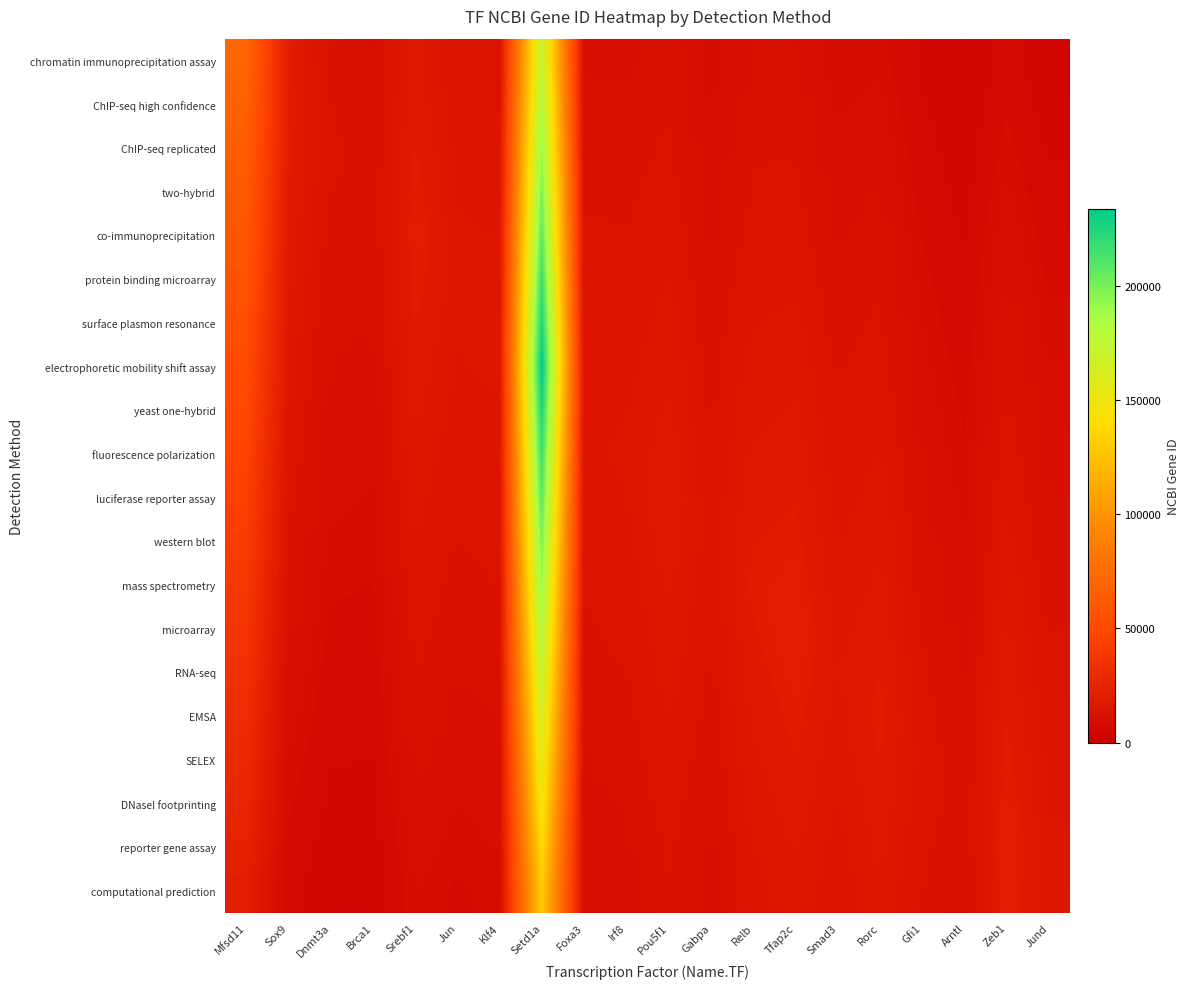

Reading left to right, list all the values displayed in this chart.

chromatin immunoprecipitation assay: Mfsd11=69900.0	Sox9=19920.0	Dnmt3a=12445.1	Brca1=10841.8	Srebf1=17723.7	Jun=13440.9	Klf4=12930.5	Setd1a=173581.4	Foxa3=10844.8	Irf8=10627.9	Pou5f1=11999.4	Gabpa=8558.3	Relb=10989.4	Tfap2c=11160.9	Smad3=8293.1	Rorc=8895.9	Gfi1=5985.9	Arntl=4433.8	Zeb1=7214.1	Jund=4943.4
ChIP-seq high confidence: Mfsd11=67324.7	Sox9=20682.0	Dnmt3a=12940.0	Brca1=11290.9	Srebf1=18489.5	Jun=14048.0	Klf4=13542.1	Setd1a=182198.9	Foxa3=11411.4	Irf8=11213.7	Pou5f1=12699.3	Gabpa=9088.4	Relb=11715.1	Tfap2c=11950.1	Smad3=8924.1	Rorc=9628.5	Gfi1=6523.1	Arntl=4870.9	Zeb1=8003.2	Jund=5550.5
ChIP-seq replicated: Mfsd11=64749.5	Sox9=19920.0	Dnmt3a=13435.0	Brca1=11739.9	Srebf1=19255.3	Jun=14655.0	Klf4=14153.7	Setd1a=190816.4	Foxa3=11977.9	Irf8=11799.5	Pou5f1=13399.3	Gabpa=9618.6	Relb=12440.8	Tfap2c=12739.3	Smad3=9555.1	Rorc=10361.1	Gfi1=7060.3	Arntl=5308.0	Zeb1=8792.2	Jund=6157.6
two-hybrid: Mfsd11=62174.2	Sox9=19158.1	Dnmt3a=12940.0	Brca1=12189.0	Srebf1=20021.2	Jun=15262.0	Klf4=14765.3	Setd1a=199433.9	Foxa3=12544.4	Irf8=12385.3	Pou5f1=14099.3	Gabpa=10148.7	Relb=13166.6	Tfap2c=13528.4	Smad3=10186.1	Rorc=11093.7	Gfi1=7597.5	Arntl=5745.2	Zeb1=9581.3	Jund=6764.7
co-immunoprecipitation: Mfsd11=59598.9	Sox9=18396.1	Dnmt3a=12445.1	Brca1=11739.9	Srebf1=20787.0	Jun=15869.0	Klf4=15376.8	Setd1a=208051.5	Foxa3=13110.9	Irf8=12971.1	Pou5f1=14799.2	Gabpa=10678.9	Relb=13892.3	Tfap2c=14317.6	Smad3=10817.1	Rorc=11826.3	Gfi1=8134.7	Arntl=6182.3	Zeb1=10370.3	Jund=7371.7
protein binding microarray: Mfsd11=57023.7	Sox9=17634.1	Dnmt3a=11950.1	Brca1=11290.9	Srebf1=20021.2	Jun=16476.0	Klf4=15988.4	Setd1a=216669.0	Foxa3=13677.4	Irf8=13556.8	Pou5f1=15499.2	Gabpa=11209.1	Relb=14618.0	Tfap2c=15106.7	Smad3=11448.0	Rorc=12558.9	Gfi1=8671.9	Arntl=6619.4	Zeb1=11159.4	Jund=7978.8
surface plasmon resonance: Mfsd11=54448.4	Sox9=16872.2	Dnmt3a=11455.1	Brca1=10841.8	Srebf1=19255.3	Jun=15869.0	Klf4=16600.0	Setd1a=225286.5	Foxa3=14244.0	Irf8=14142.6	Pou5f1=16199.1	Gabpa=11739.2	Relb=15343.7	Tfap2c=15895.9	Smad3=12079.0	Rorc=13291.6	Gfi1=9209.1	Arntl=7056.6	Zeb1=11948.4	Jund=8585.9
electrophoretic mobility shift assay: Mfsd11=51873.2	Sox9=16110.2	Dnmt3a=10960.1	Brca1=10392.7	Srebf1=18489.5	Jun=15262.0	Klf4=15988.4	Setd1a=233904.0	Foxa3=14810.5	Irf8=14728.4	Pou5f1=16899.1	Gabpa=12269.4	Relb=16069.4	Tfap2c=16685.1	Smad3=12710.0	Rorc=14024.2	Gfi1=9746.2	Arntl=7493.7	Zeb1=12737.5	Jund=9193.0
yeast one-hybrid: Mfsd11=49297.9	Sox9=15348.2	Dnmt3a=10465.2	Brca1=9943.7	Srebf1=17723.7	Jun=14655.0	Klf4=15376.8	Setd1a=225286.5	Foxa3=15377.0	Irf8=15314.2	Pou5f1=17599.1	Gabpa=12799.5	Relb=16795.1	Tfap2c=17474.2	Smad3=13341.0	Rorc=14756.8	Gfi1=10283.4	Arntl=7930.8	Zeb1=13526.5	Jund=9800.1
fluorescence polarization: Mfsd11=46722.6	Sox9=14586.3	Dnmt3a=9970.2	Brca1=9494.6	Srebf1=16957.8	Jun=14048.0	Klf4=14765.3	Setd1a=216669.0	Foxa3=14810.5	Irf8=15900.0	Pou5f1=18299.0	Gabpa=13329.7	Relb=17520.9	Tfap2c=18263.4	Smad3=13972.0	Rorc=15489.4	Gfi1=10820.6	Arntl=8367.9	Zeb1=14315.6	Jund=10407.2
luciferase reporter assay: Mfsd11=44147.4	Sox9=13824.3	Dnmt3a=9475.2	Brca1=9045.5	Srebf1=16192.0	Jun=13440.9	Klf4=14153.7	Setd1a=208051.5	Foxa3=14244.0	Irf8=15314.2	Pou5f1=18999.0	Gabpa=13859.8	Relb=18246.6	Tfap2c=19052.5	Smad3=14603.0	Rorc=16222.0	Gfi1=11357.8	Arntl=8805.1	Zeb1=15104.6	Jund=11014.2
western blot: Mfsd11=41572.1	Sox9=13062.3	Dnmt3a=8980.2	Brca1=8596.5	Srebf1=15426.1	Jun=12833.9	Klf4=13542.1	Setd1a=199433.9	Foxa3=13677.4	Irf8=14728.4	Pou5f1=18299.0	Gabpa=14390.0	Relb=18972.3	Tfap2c=19841.7	Smad3=15234.0	Rorc=16954.6	Gfi1=11895.0	Arntl=9242.2	Zeb1=15893.7	Jund=11621.3
mass spectrometry: Mfsd11=38996.8	Sox9=12300.3	Dnmt3a=8485.3	Brca1=8147.4	Srebf1=14660.3	Jun=12226.9	Klf4=12930.5	Setd1a=190816.4	Foxa3=13110.9	Irf8=14142.6	Pou5f1=17599.1	Gabpa=13859.8	Relb=19698.0	Tfap2c=20630.8	Smad3=15865.0	Rorc=17687.2	Gfi1=12432.2	Arntl=9679.3	Zeb1=16682.7	Jund=12228.4
microarray: Mfsd11=36421.6	Sox9=11538.4	Dnmt3a=7990.3	Brca1=7698.3	Srebf1=13894.5	Jun=11619.9	Klf4=12318.9	Setd1a=182198.9	Foxa3=12544.4	Irf8=13556.8	Pou5f1=16899.1	Gabpa=13329.7	Relb=18972.3	Tfap2c=21420.0	Smad3=16496.0	Rorc=18419.8	Gfi1=12969.4	Arntl=10116.5	Zeb1=17471.8	Jund=12835.5
RNA-seq: Mfsd11=33846.3	Sox9=10776.4	Dnmt3a=7495.3	Brca1=7249.2	Srebf1=13128.6	Jun=11012.9	Klf4=11707.4	Setd1a=173581.4	Foxa3=11977.9	Irf8=12971.1	Pou5f1=16199.1	Gabpa=12799.5	Relb=18246.6	Tfap2c=20630.8	Smad3=17127.0	Rorc=19152.4	Gfi1=13506.6	Arntl=10553.6	Zeb1=18260.8	Jund=13442.6
EMSA: Mfsd11=31271.1	Sox9=10014.4	Dnmt3a=7000.3	Brca1=6800.2	Srebf1=12362.8	Jun=10405.9	Klf4=11095.8	Setd1a=164963.9	Foxa3=11411.4	Irf8=12385.3	Pou5f1=15499.2	Gabpa=12269.4	Relb=17520.9	Tfap2c=19841.7	Smad3=16496.0	Rorc=19885.0	Gfi1=14043.8	Arntl=10990.7	Zeb1=19049.9	Jund=14049.7
SELEX: Mfsd11=28695.8	Sox9=9252.5	Dnmt3a=6505.4	Brca1=6351.1	Srebf1=11597.0	Jun=9798.9	Klf4=10484.2	Setd1a=156346.4	Foxa3=10844.8	Irf8=11799.5	Pou5f1=14799.2	Gabpa=11739.2	Relb=16795.1	Tfap2c=19052.5	Smad3=15865.0	Rorc=19152.4	Gfi1=14581.0	Arntl=11427.9	Zeb1=19838.9	Jund=14656.7
DNaseI footprinting: Mfsd11=26120.5	Sox9=8490.5	Dnmt3a=6010.4	Brca1=5902.0	Srebf1=10831.1	Jun=9191.9	Klf4=9872.6	Setd1a=147728.8	Foxa3=10278.3	Irf8=11213.7	Pou5f1=14099.3	Gabpa=11209.1	Relb=16069.4	Tfap2c=18263.4	Smad3=15234.0	Rorc=18419.8	Gfi1=14043.8	Arntl=11865.0	Zeb1=20628.0	Jund=15263.8
reporter gene assay: Mfsd11=23545.3	Sox9=7728.5	Dnmt3a=5515.4	Brca1=5453.0	Srebf1=10065.3	Jun=8584.9	Klf4=9261.1	Setd1a=139111.3	Foxa3=9711.8	Irf8=10627.9	Pou5f1=13399.3	Gabpa=10678.9	Relb=15343.7	Tfap2c=17474.2	Smad3=14603.0	Rorc=17687.2	Gfi1=13506.6	Arntl=11427.9	Zeb1=21417.0	Jund=15870.9
computational prediction: Mfsd11=20970.0	Sox9=6966.6	Dnmt3a=5020.4	Brca1=5003.9	Srebf1=9299.4	Jun=7977.9	Klf4=8649.5	Setd1a=130493.8	Foxa3=9145.3	Irf8=10042.1	Pou5f1=12699.3	Gabpa=10148.7	Relb=14618.0	Tfap2c=16685.1	Smad3=13972.0	Rorc=16954.6	Gfi1=12969.4	Arntl=10990.7	Zeb1=20628.0	Jund=16478.0